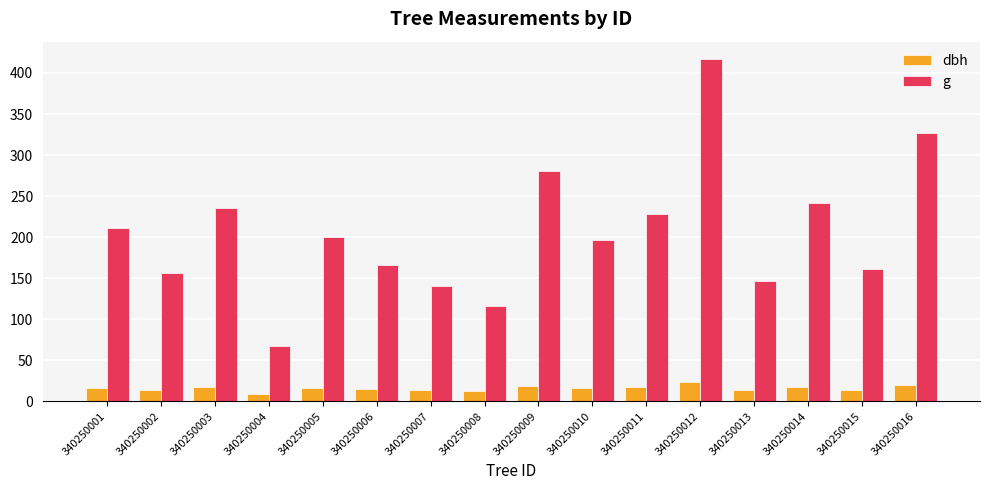

Which series has the largest range (max minus min)?

g